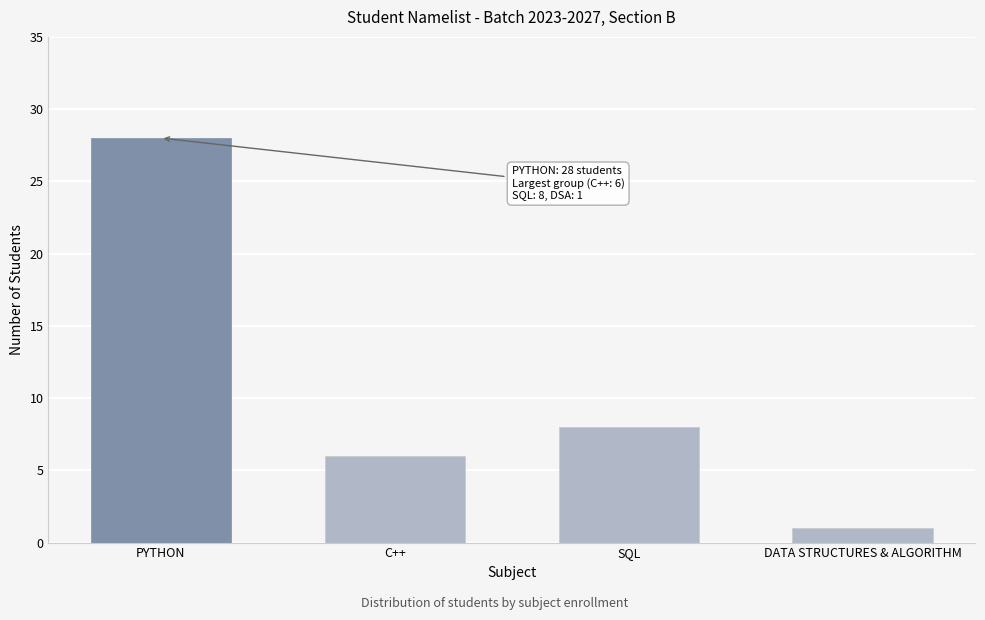

Reading left to right, what are all the values shown in this chart?

28	6	8	1